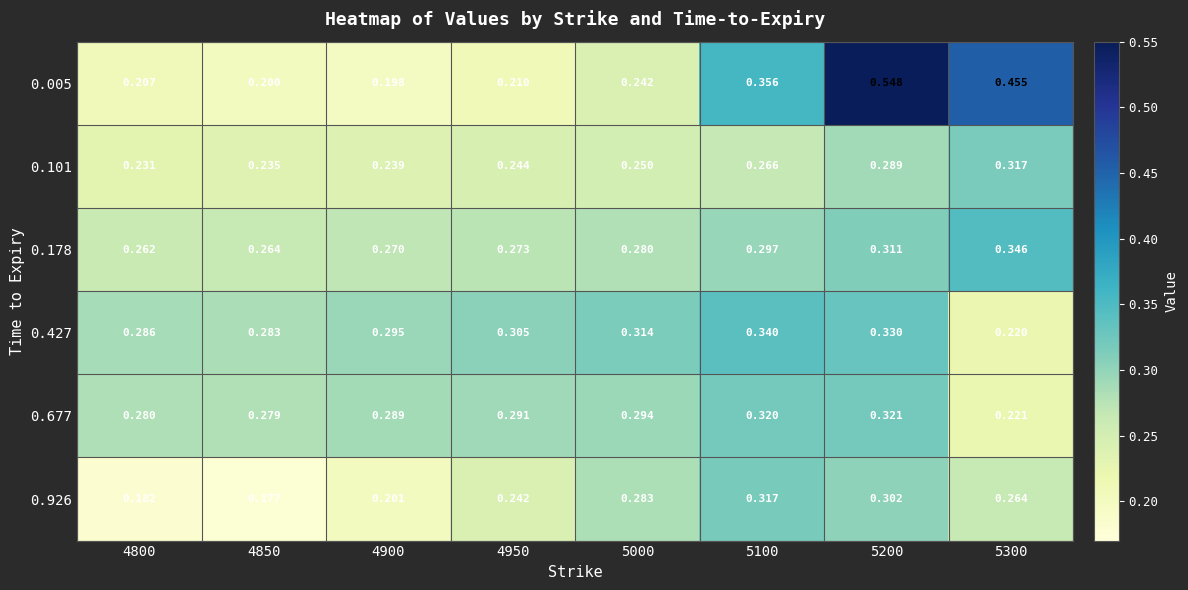

Is the value of 0.926 at 4800 greater than the value of 0.677 at 4800?

No